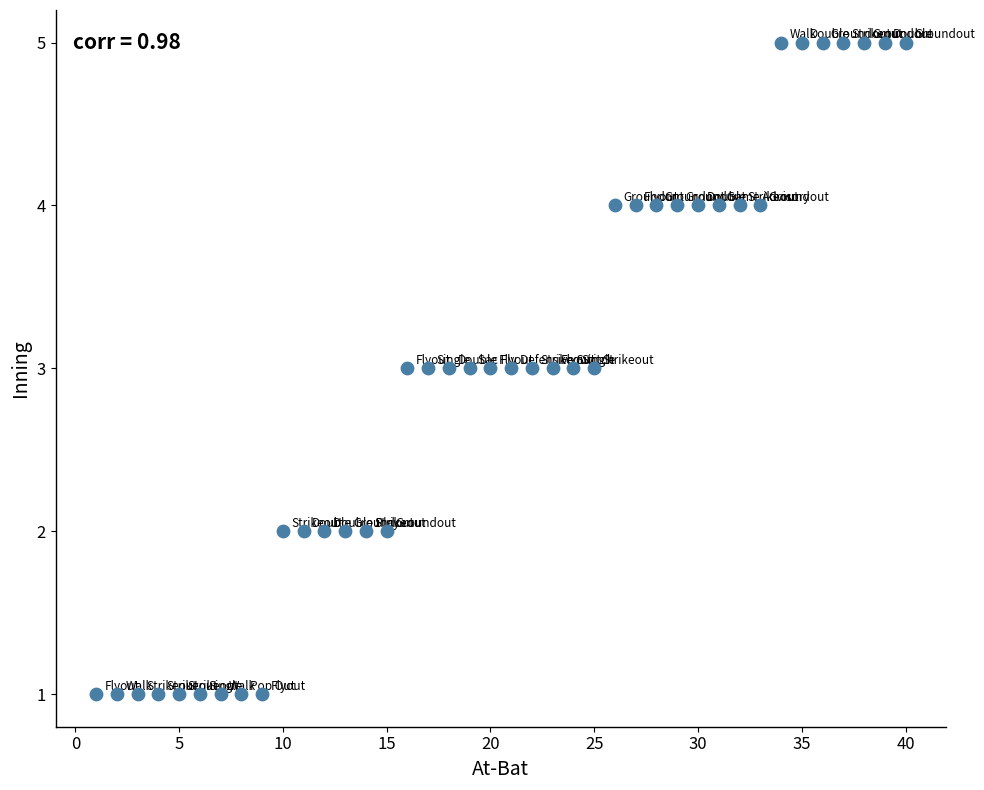

What is the range of X values (max minus min)?

39